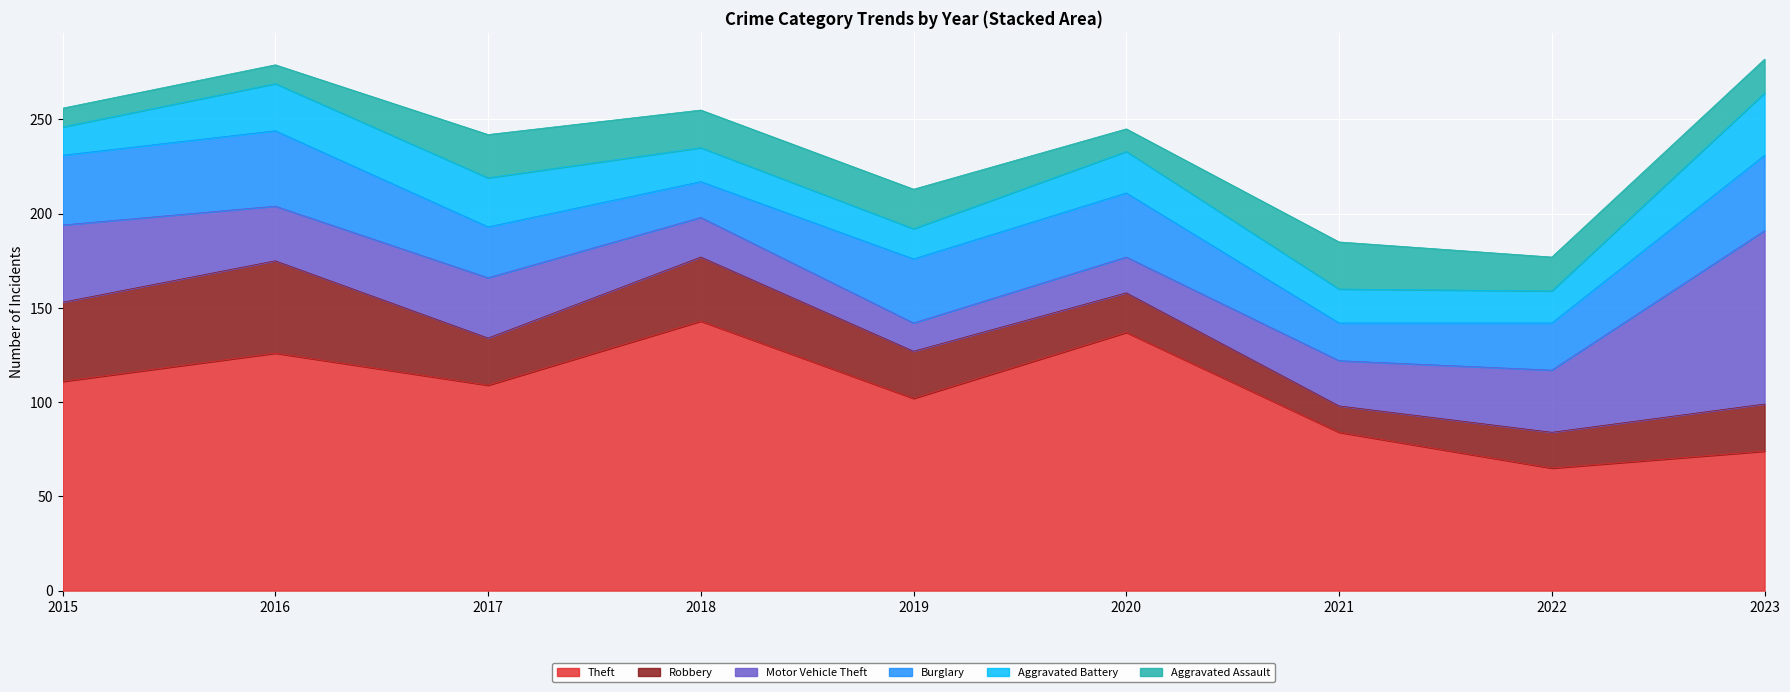

Which series changed the most between 2016 and 2022?

Theft